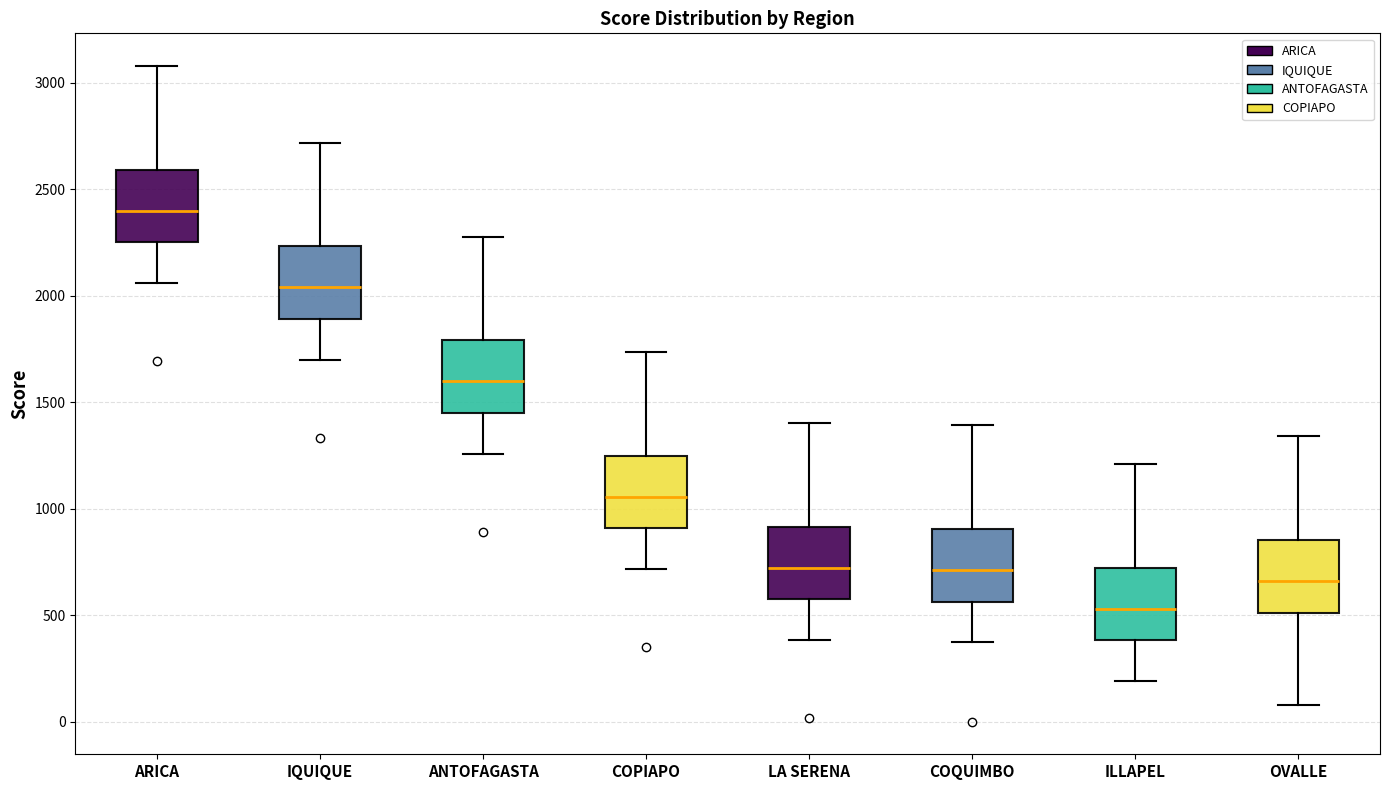

Where is the lower edge of the box for ARICA on the y-axis? The values are not printed on the chart, so give them approximately, as read against the axis.

2250